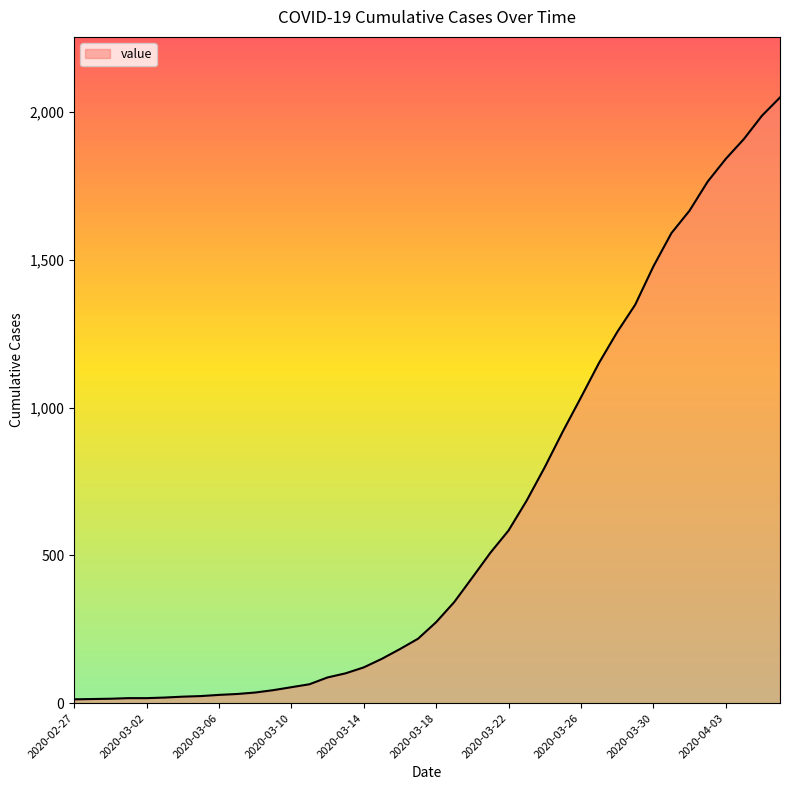

What is the greatest value displayed?

2049